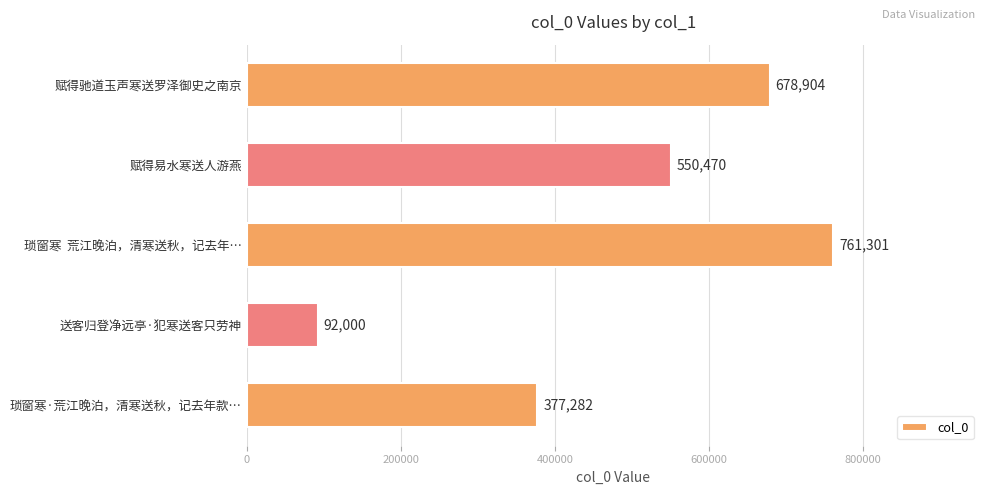

Rank the categories by value from lowest to highest.

送客归登净远亭·犯寒送客只劳神, 琐窗寒·荒江晚泊，清寒送秋，记去年款…, 赋得易水寒送人游燕, 赋得驰道玉声寒送罗泽御史之南京, 琐窗寒  荒江晚泊，清寒送秋，记去年…